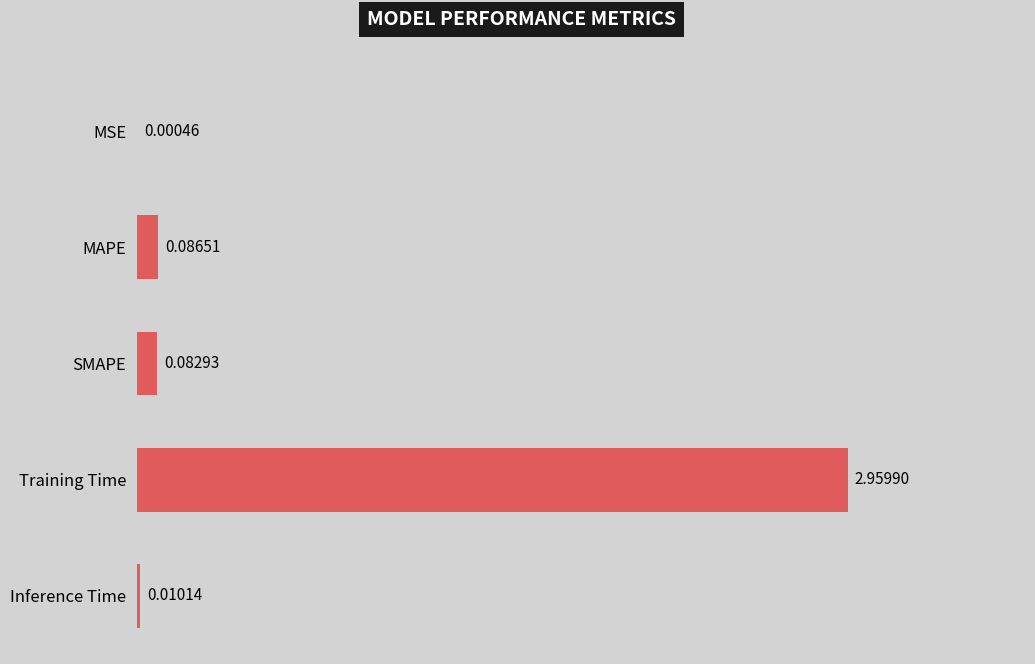

Where is the data nearest to the value 1?

MAPE